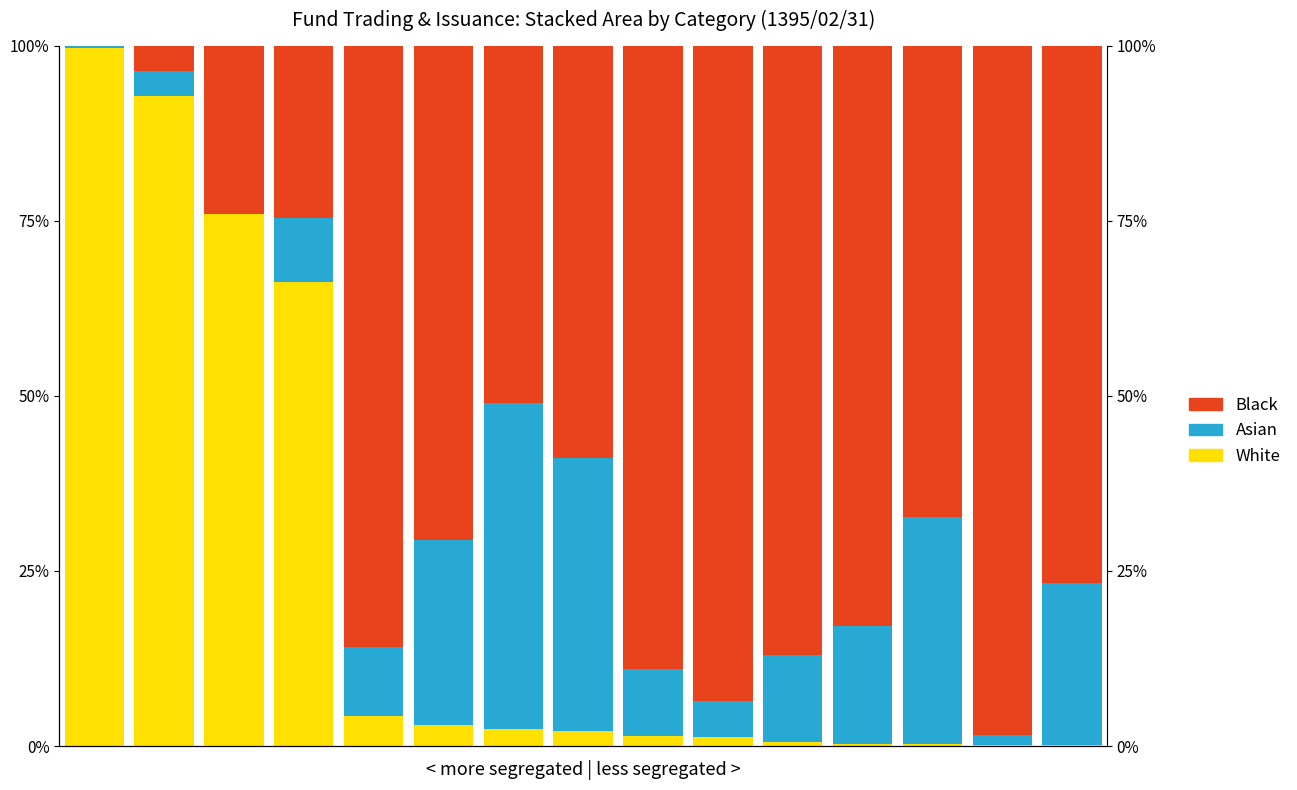

How many data points does each series have?

15